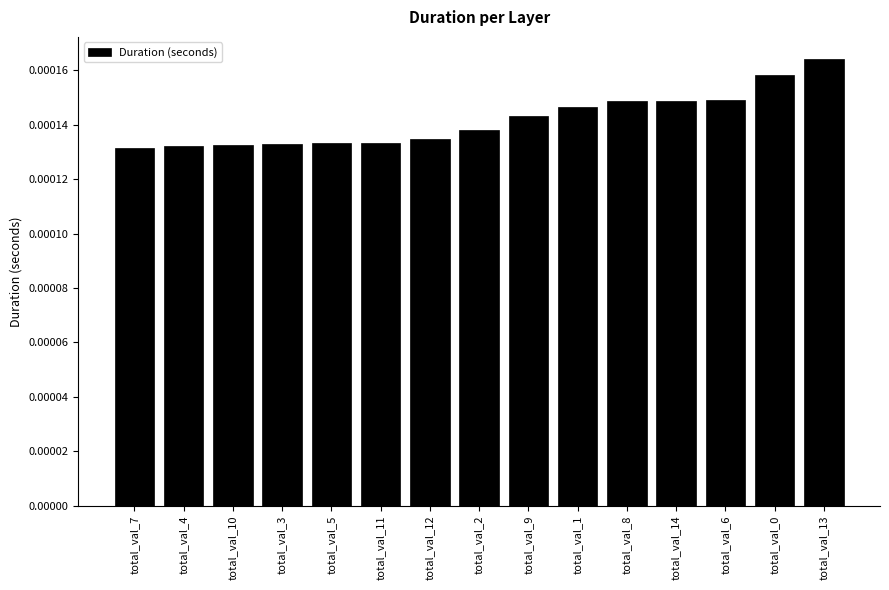

Are the bars horizontal?

No